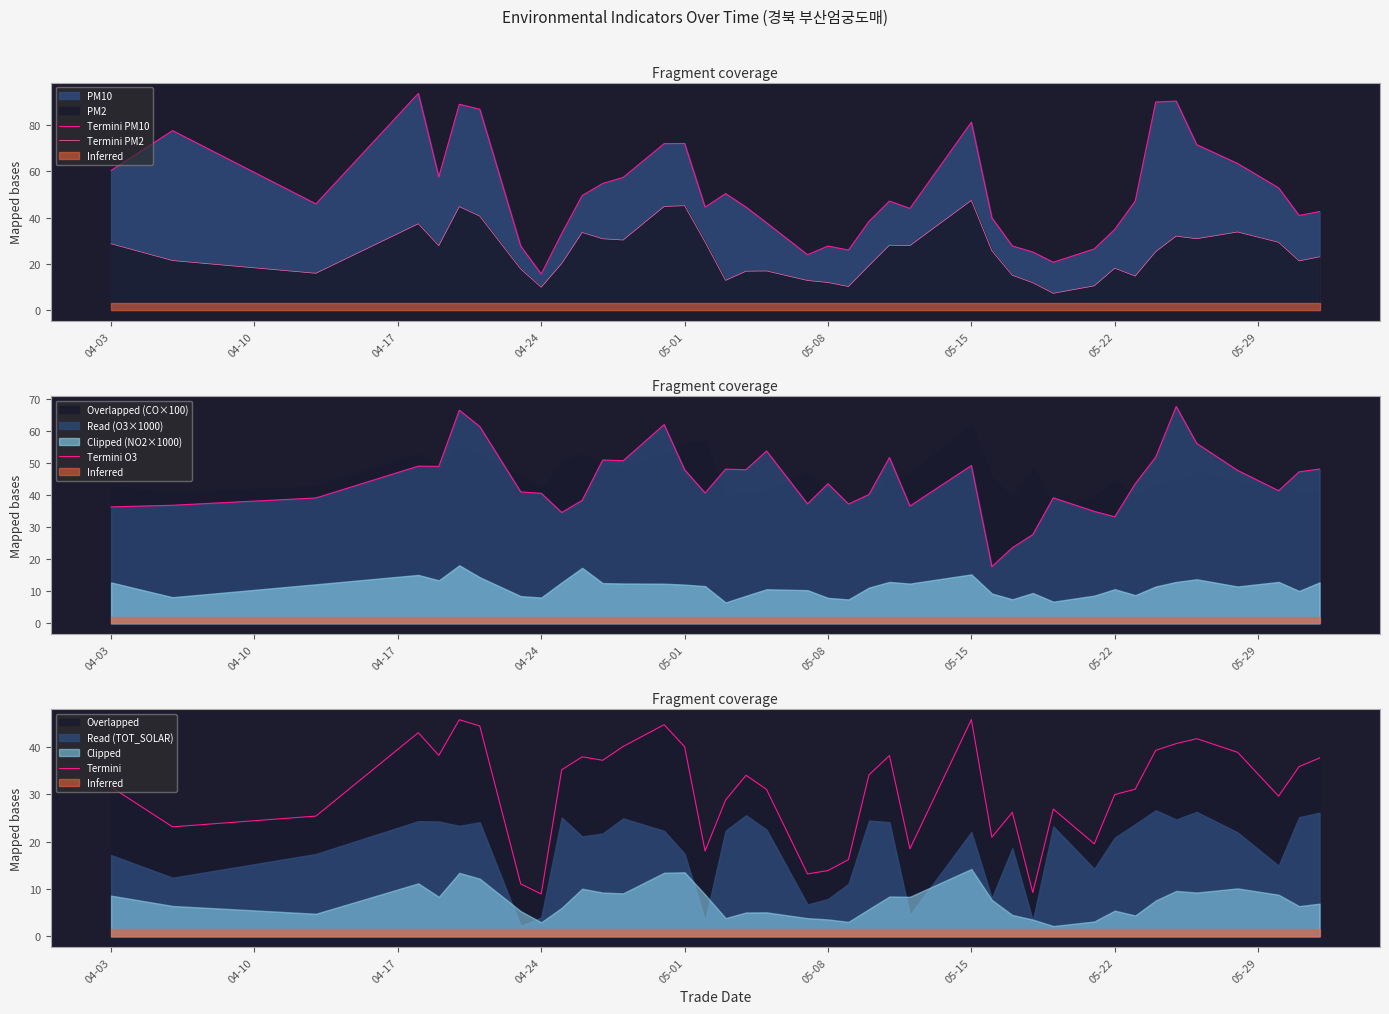

What is the highest value of the Termini PM2 series?

47.5